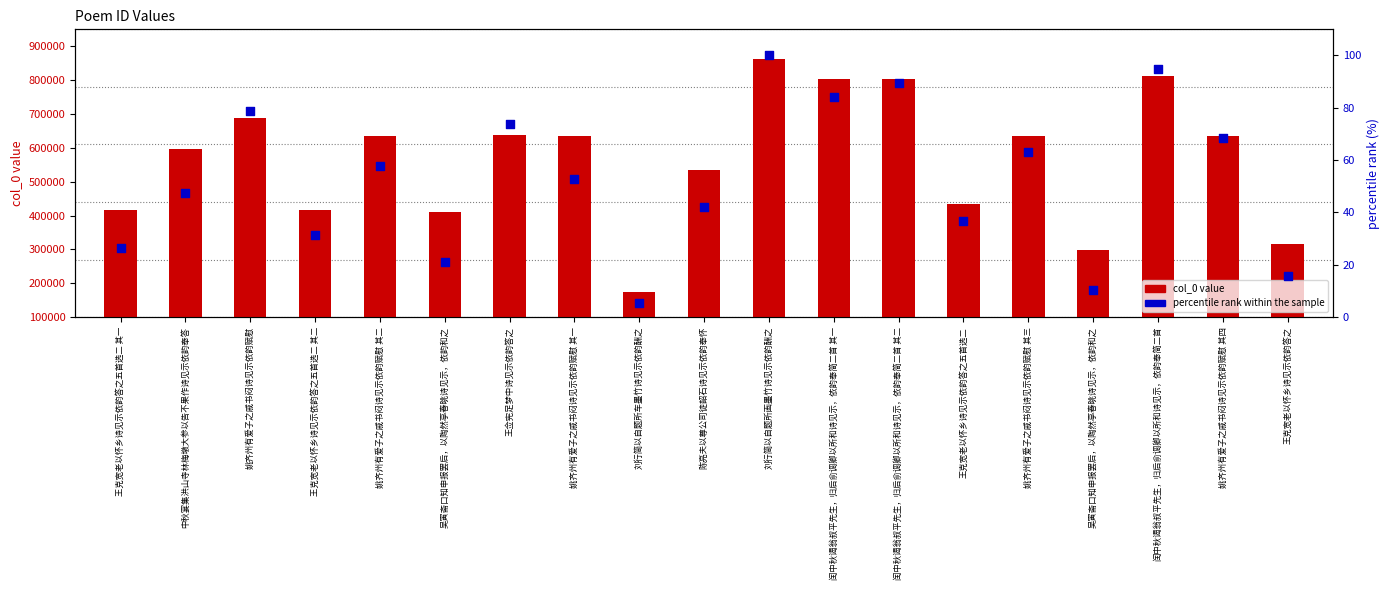

At which category is the sum across all series the highest?

刘行简以自题所画墨竹诗见示依韵酬之